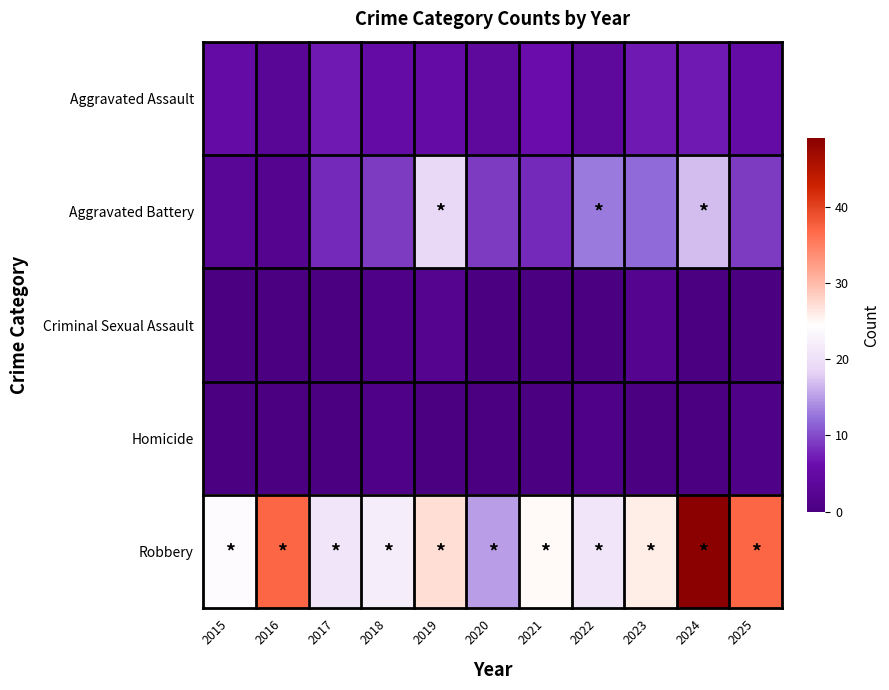

Reading left to right, list all the values displayed in this chart.

Aggravated Assault: 2015=5	2016=3	2017=7	2018=5	2019=5	2020=4	2021=6	2022=4	2023=7	2024=7	2025=5
Aggravated Battery: 2015=3	2016=2	2017=8	2018=9	2019=19	2020=9	2021=8	2022=13	2023=12	2024=17	2025=9
Criminal Sexual Assault: 2015=0	2016=0	2017=0	2018=1	2019=2	2020=0	2021=0	2022=0	2023=2	2024=0	2025=0
Homicide: 2015=0	2016=0	2017=0	2018=1	2019=0	2020=0	2021=0	2022=1	2023=0	2024=0	2025=1
Robbery: 2015=24	2016=37	2017=21	2018=22	2019=27	2020=15	2021=25	2022=21	2023=26	2024=49	2025=37